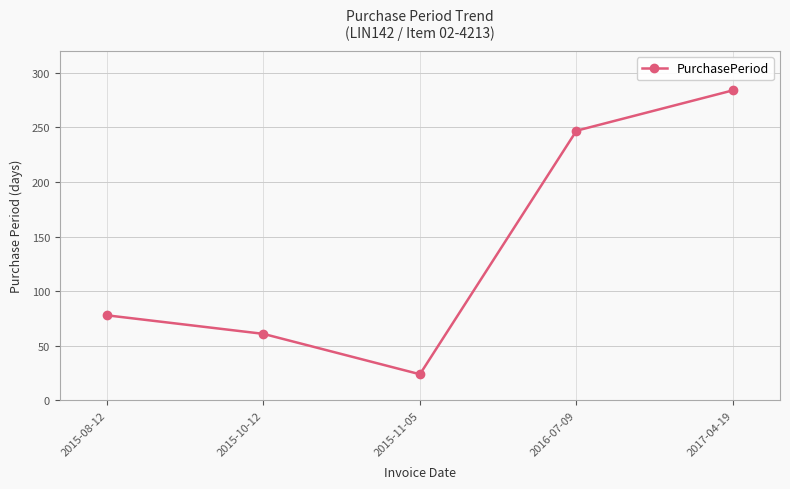

Is this an area chart (filled region under the line)?

No